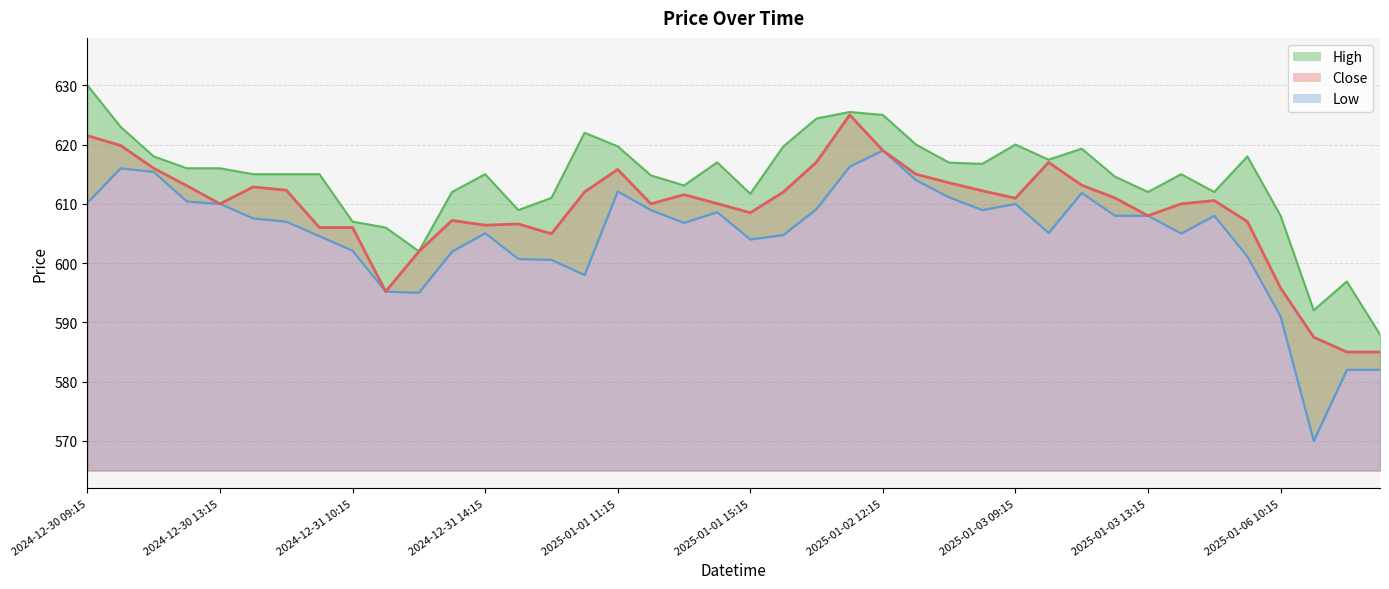

True or false: Low and Close intersect in this chart.

False